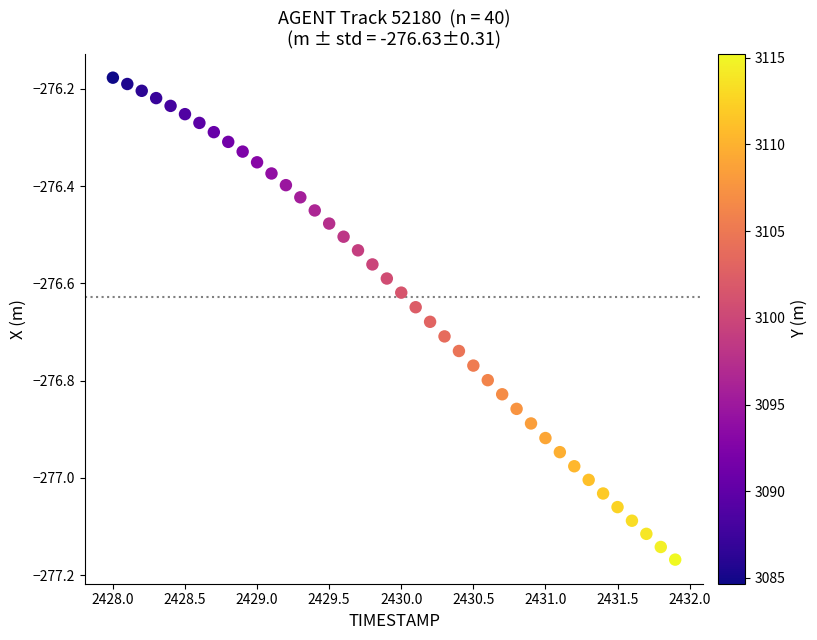

What is the range of X values (max minus min)?

3.9